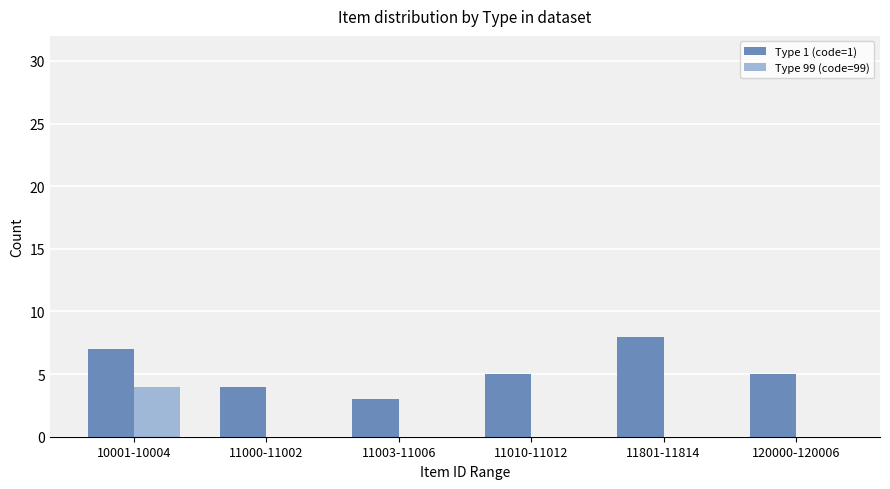

The Type 1 (code=1) series shows 5 at 10001-10004. True or false?

False